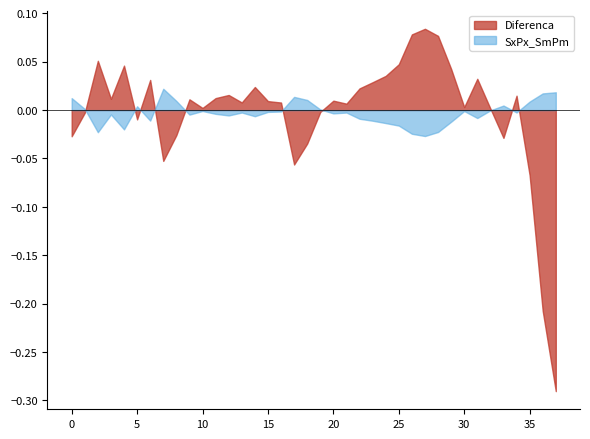

Rank the series by their maximum value, from lowest to highest.

SxPx_SmPm, Diferenca